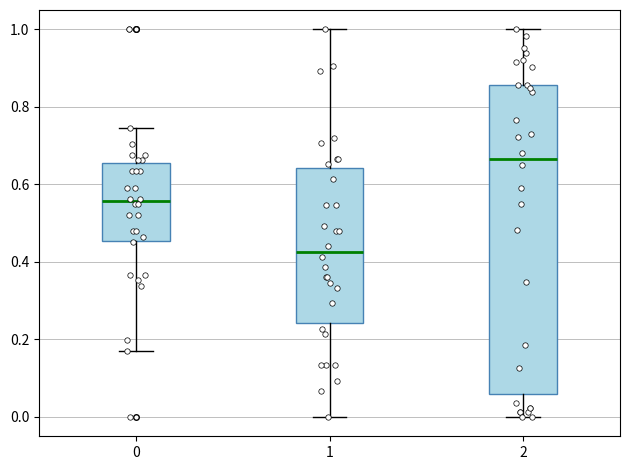

Reading left to right, read every box against the y-axis: the position of its median line, the range the box covers, and the ends of its whiskers. The values are not printed on the chart, so give them approximately, as read against the axis.

0: median 0.56, box 0.46 to 0.66, whiskers 0.16 to 0.74
1: median 0.42, box 0.24 to 0.64, whiskers 0.00 to 1.00
2: median 0.66, box 0.06 to 0.86, whiskers 0.00 to 1.00